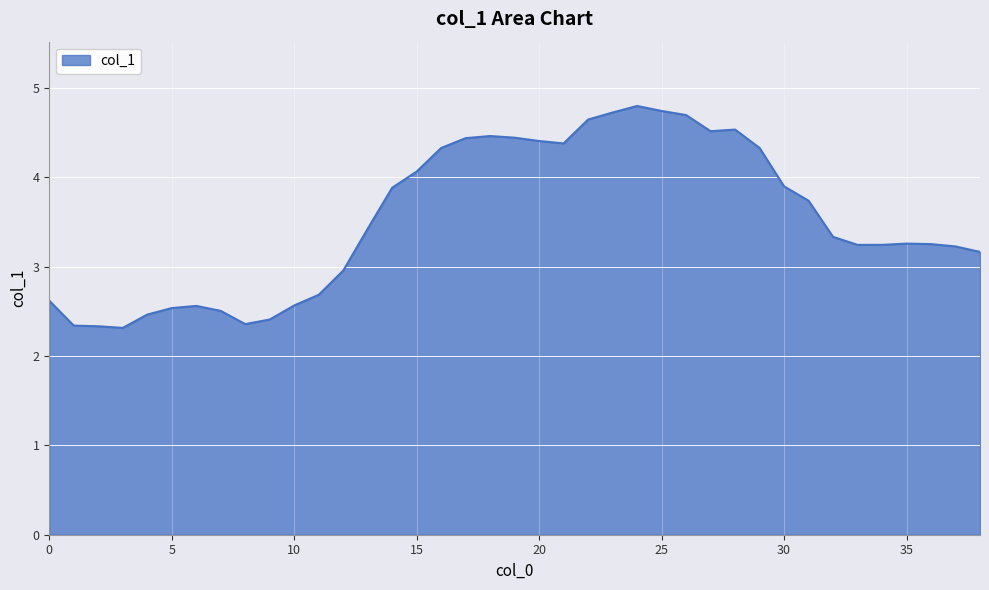

What is the maximum value shown in the chart?

4.8